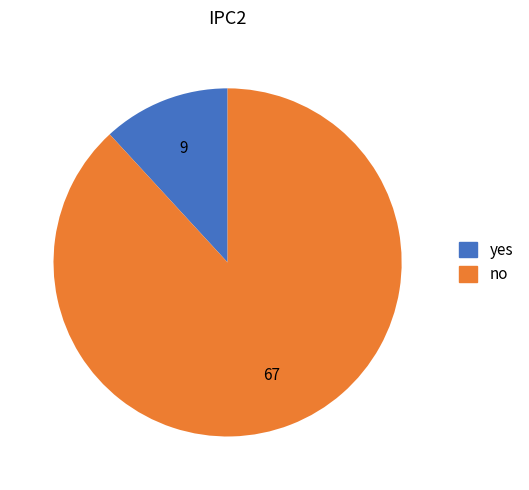

Is there any slice that represents more than half of the pie?

Yes